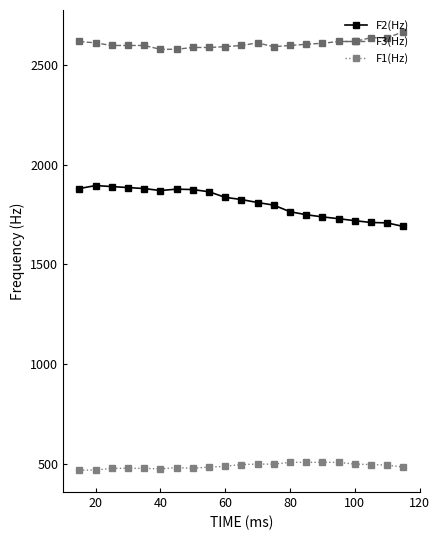

What is the value of the F2(Hz) point at the 19th from the left?

1710